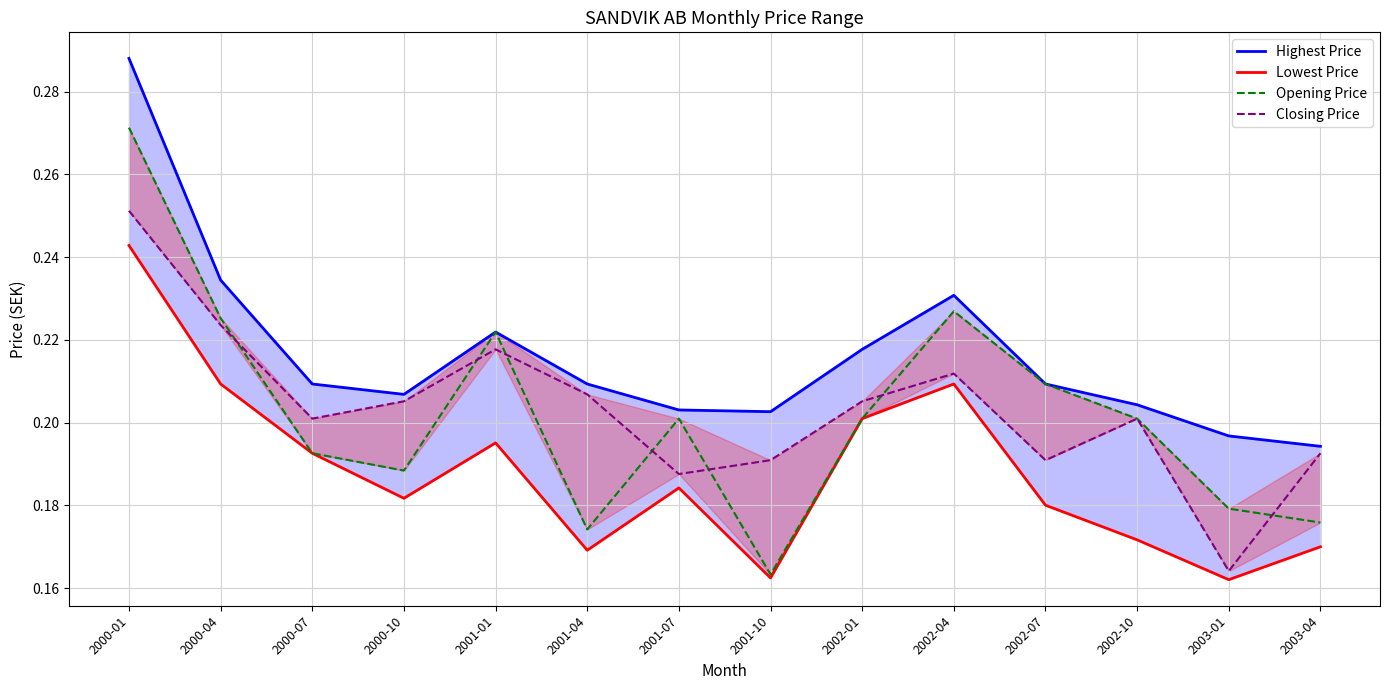

Is it true that Lowest Price equals 0.1 at 2001-01?

False